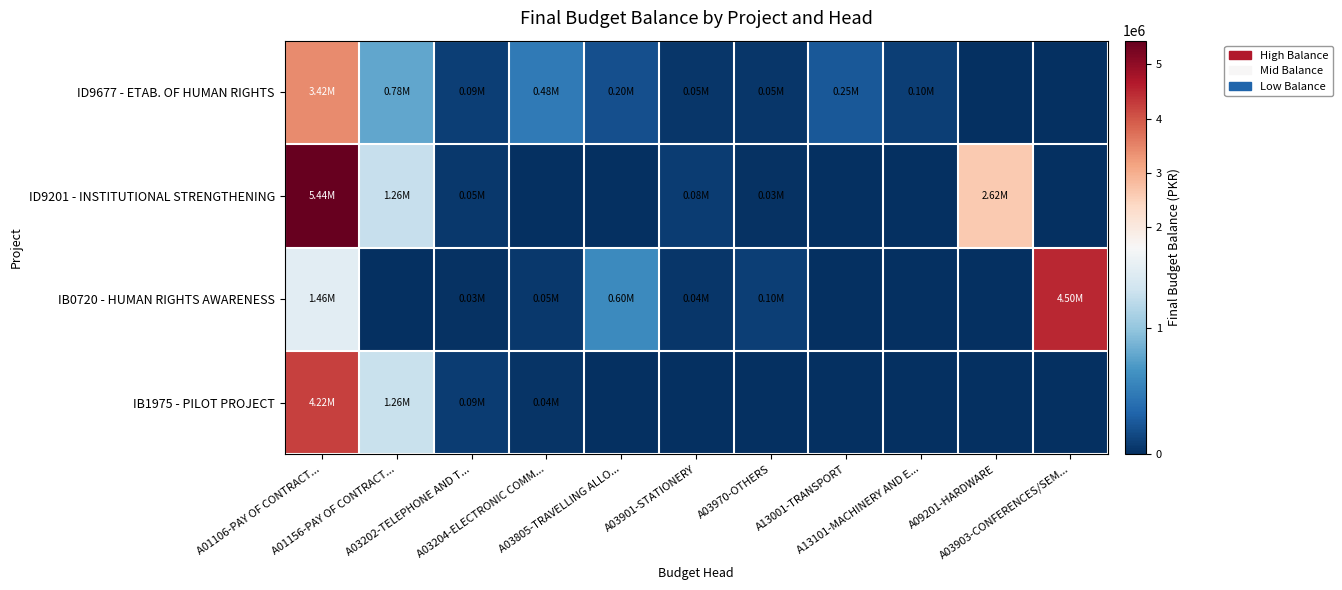

Which has a higher value, A03970-OTHERS or A03202-TELEPHONE AND T...?

A03202-TELEPHONE AND T...